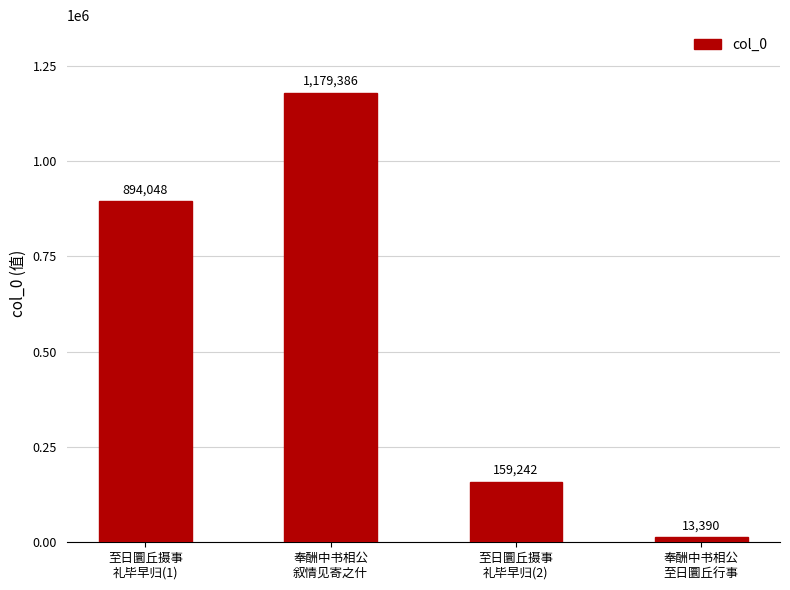

How many bars are there in total?

4